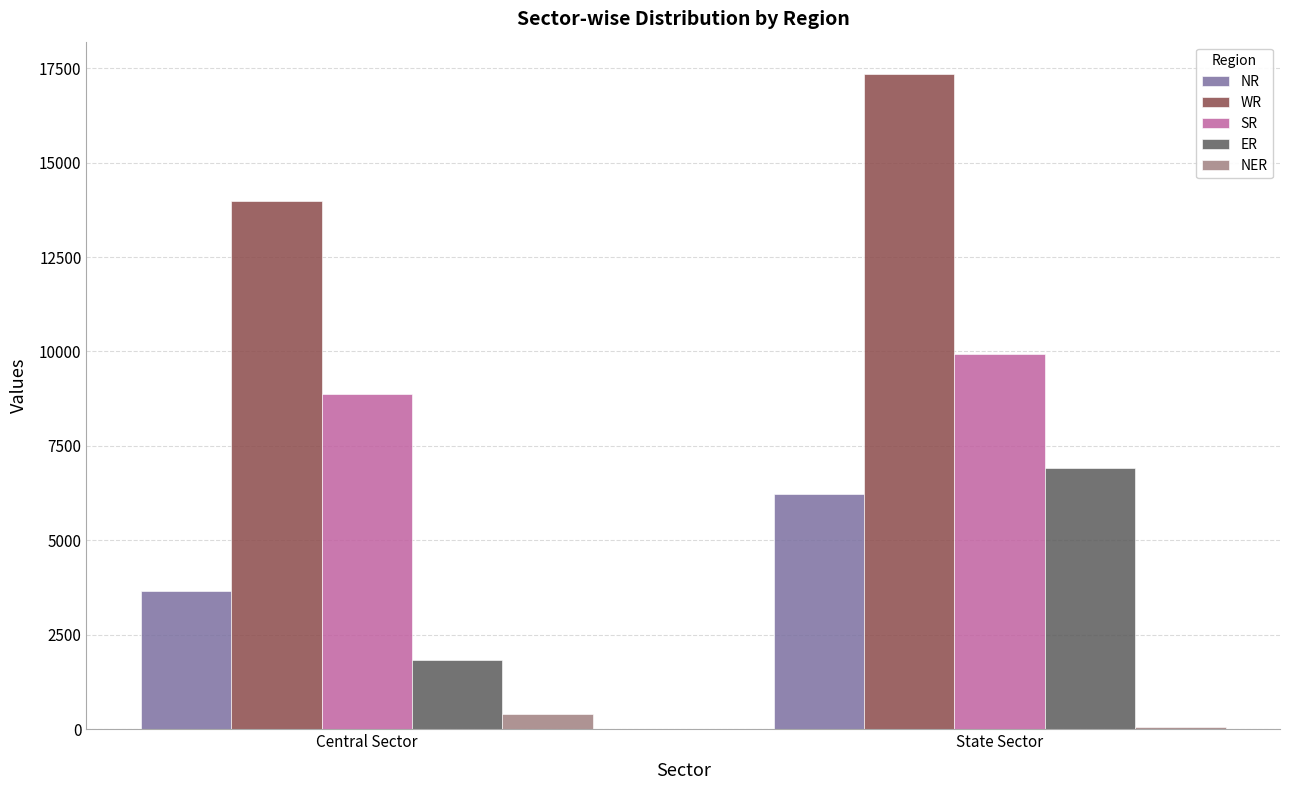

True or false: ER has a value of 2541 at Central Sector.

False